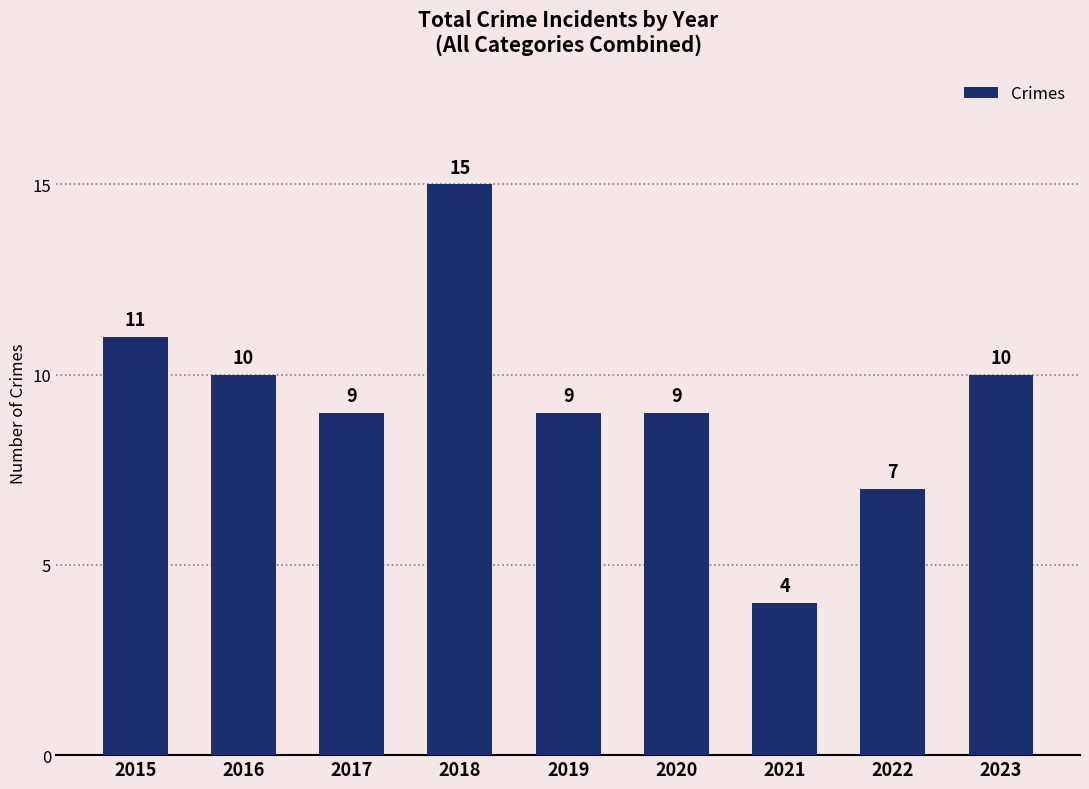

Approximately how many times larger is the value at 2023 compared to 2019?

1.1